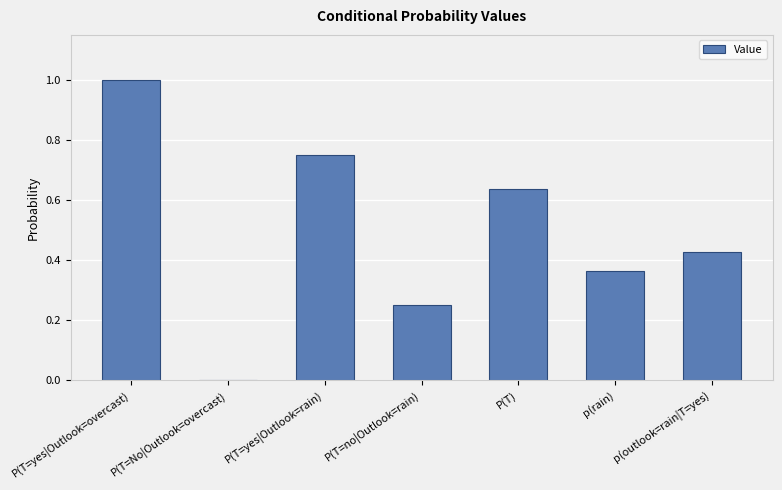

What is the sum of the values at P(T=yes|Outlook=rain) and P(T)?

1.4